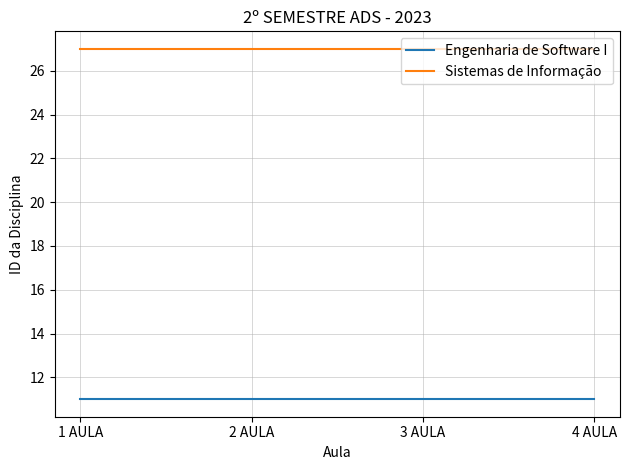

True or false: Sistemas de Informação has more than 1 interior local peaks.

False